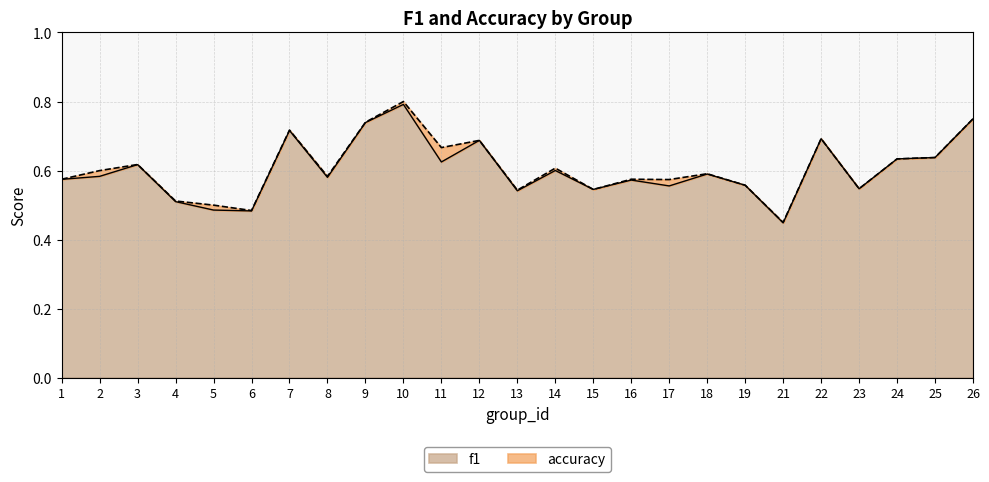

Does the chart display data point markers on the line(s)?

No